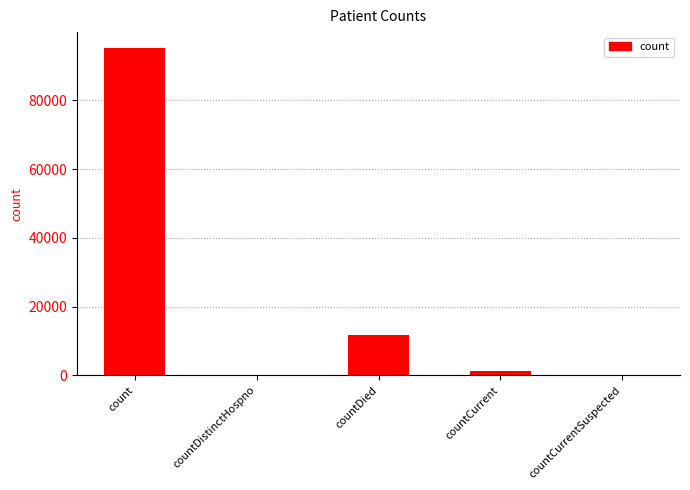

Is it true that the value at countDistinctHospno is 0?

True